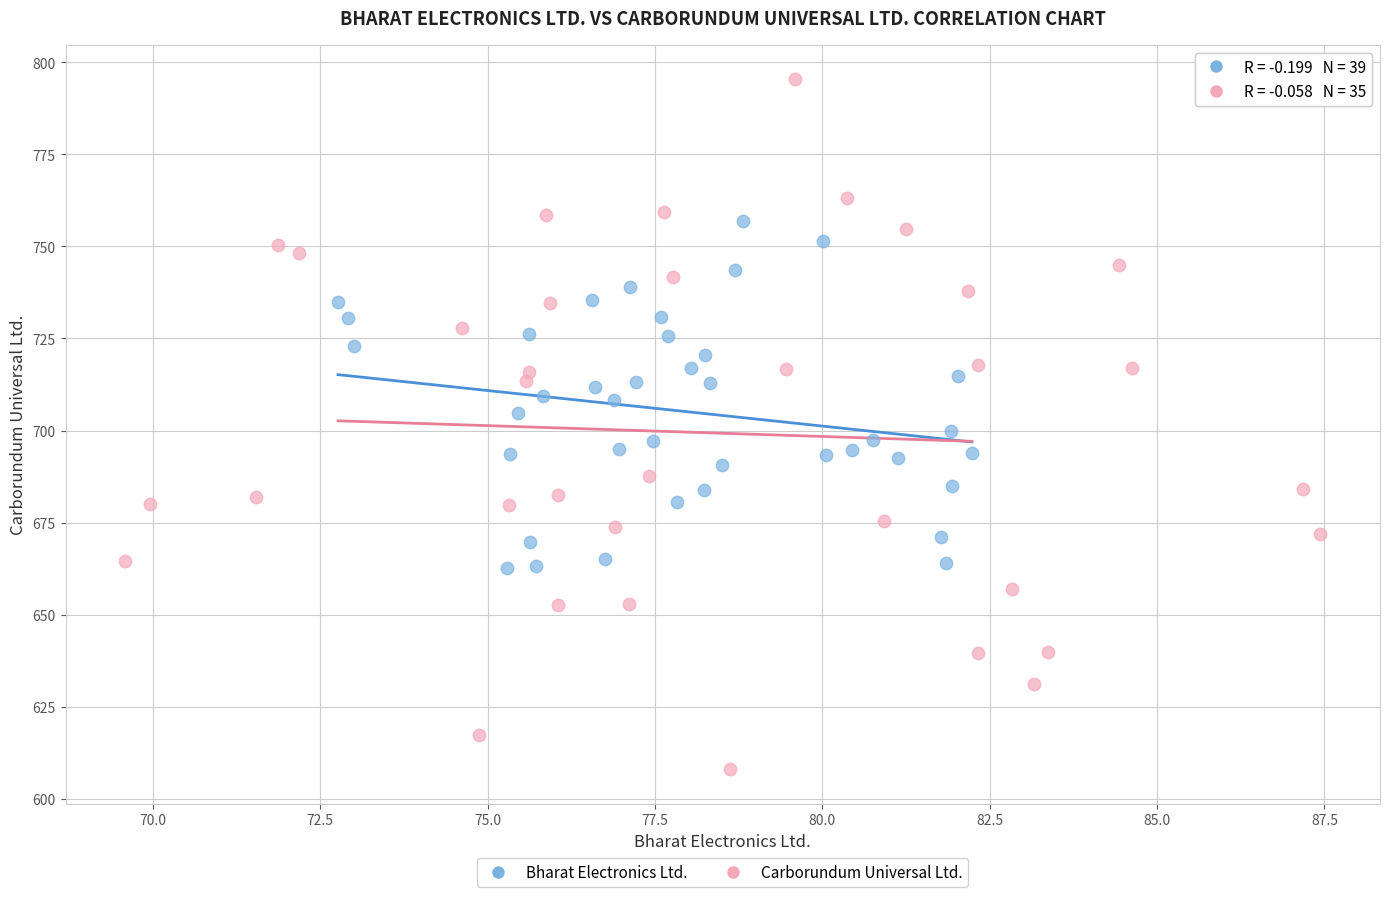

Which series has the largest Y range (max minus min)?

Carborundum Universal Ltd.